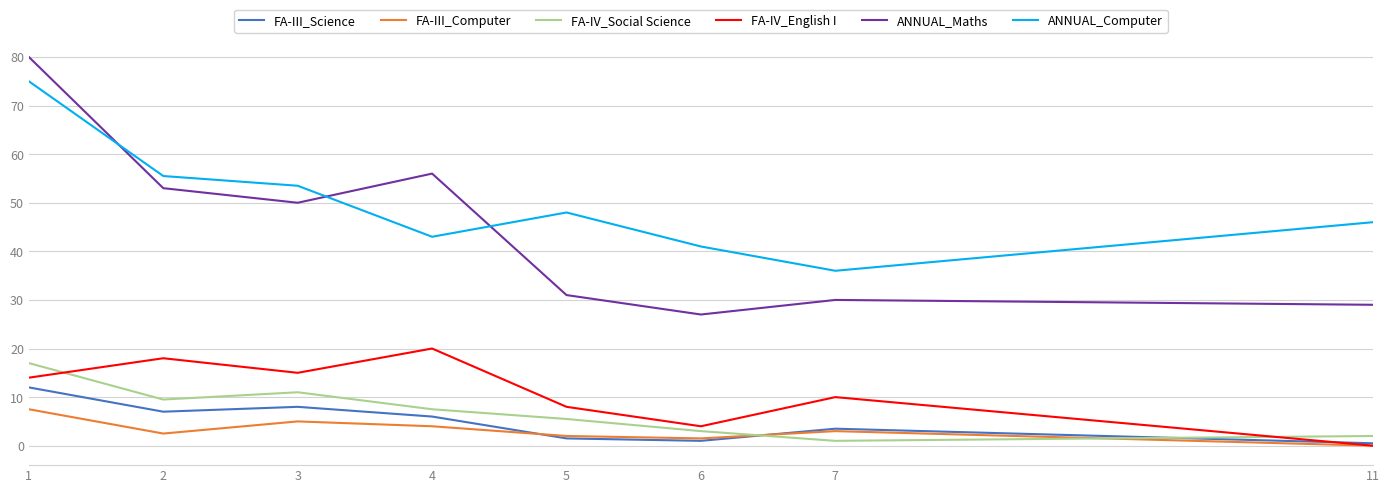

True or false: FA-III_Science and FA-IV_Social Science intersect in this chart.

True